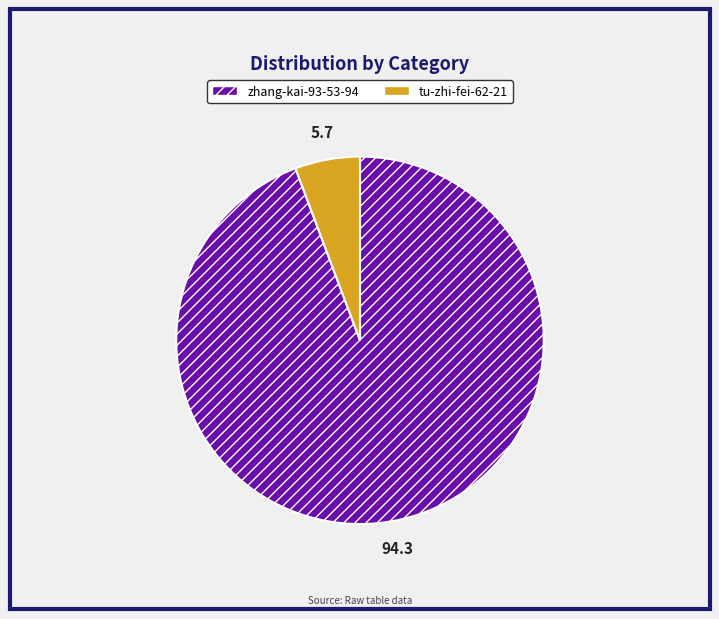

What is the largest slice in the pie chart?

zhang-kai-93-53-94